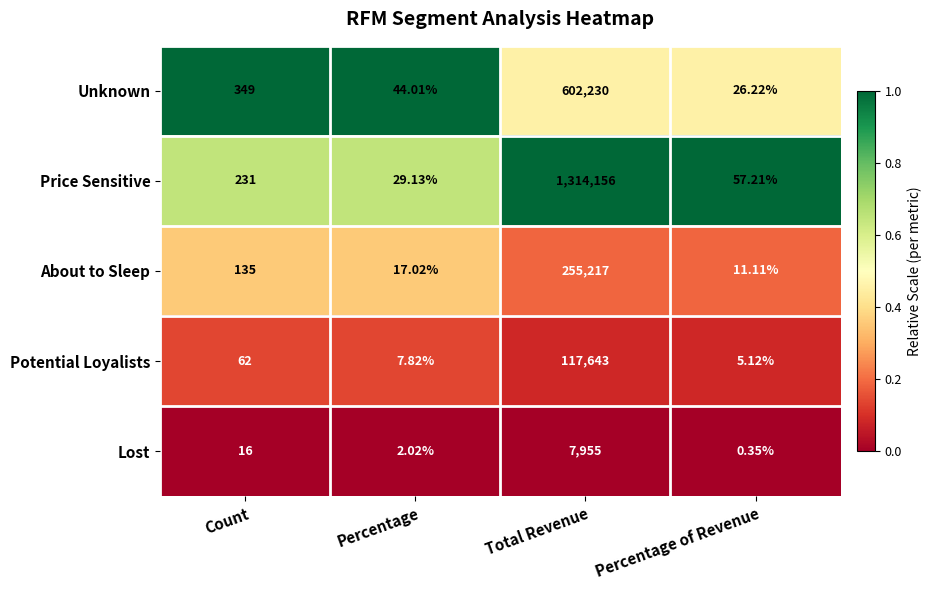

At which label is Unknown closest to 301128?

Count